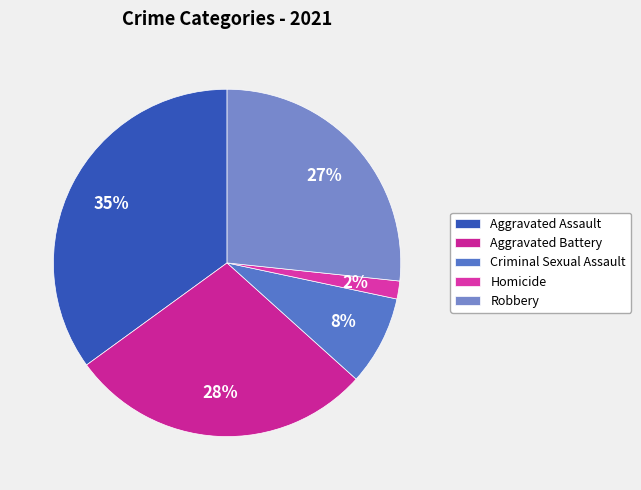

To the nearest percent, what percentage of the pie is Robbery?

27%